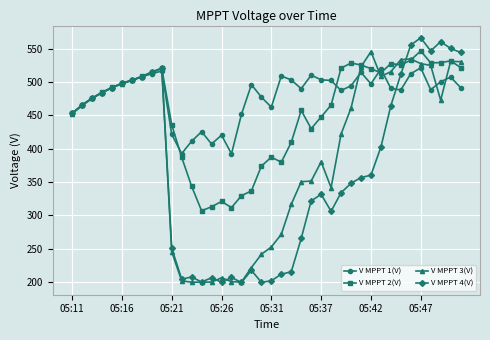

Which series has the largest total across all categories?

V MPPT 1(V)